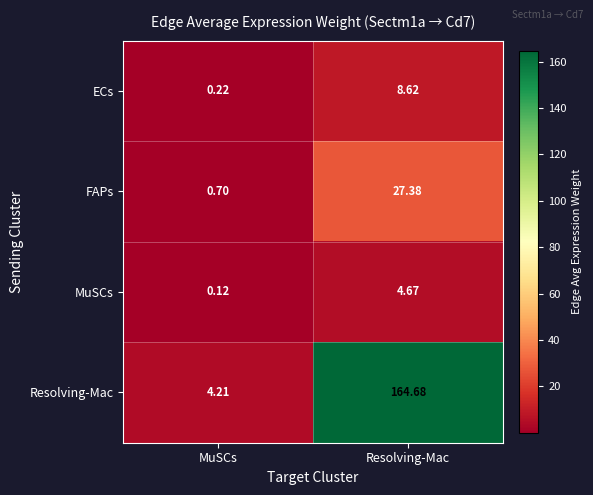

At which category is the sum across all series the highest?

Resolving-Mac